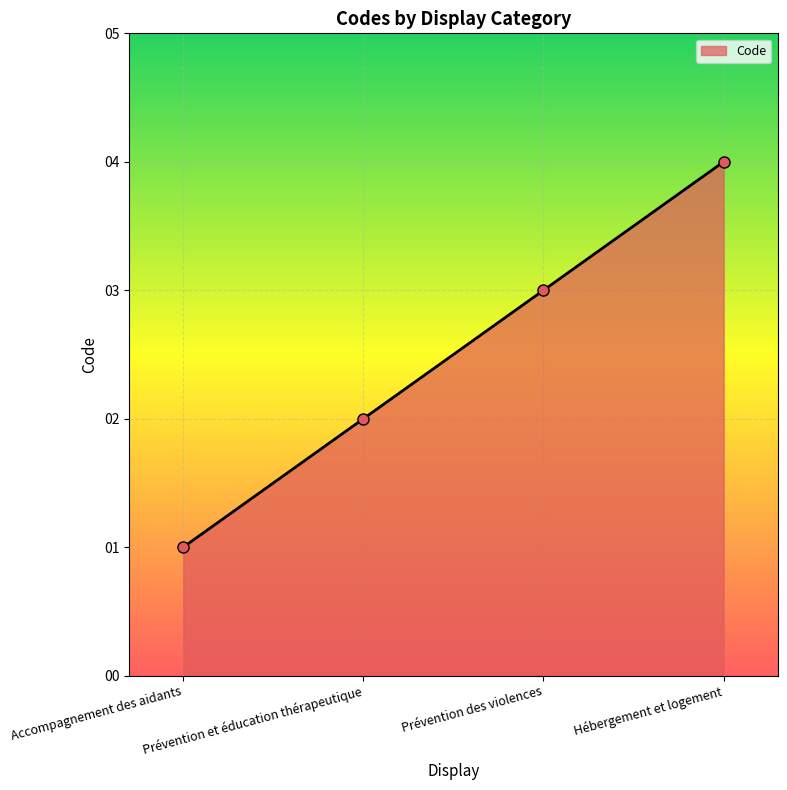

Is it true that the value at Hébergement et logement is 4?

True